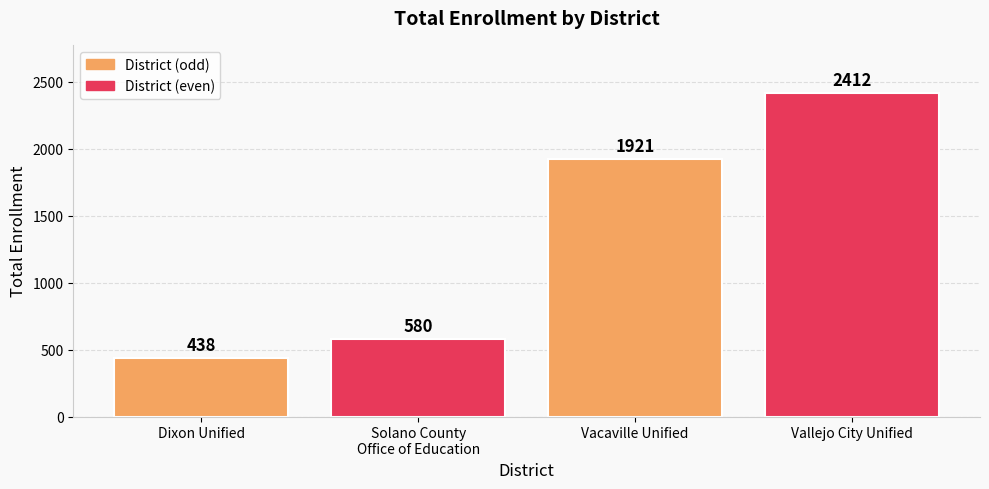

What is the label of the 1st bar from the right?

Vallejo City Unified